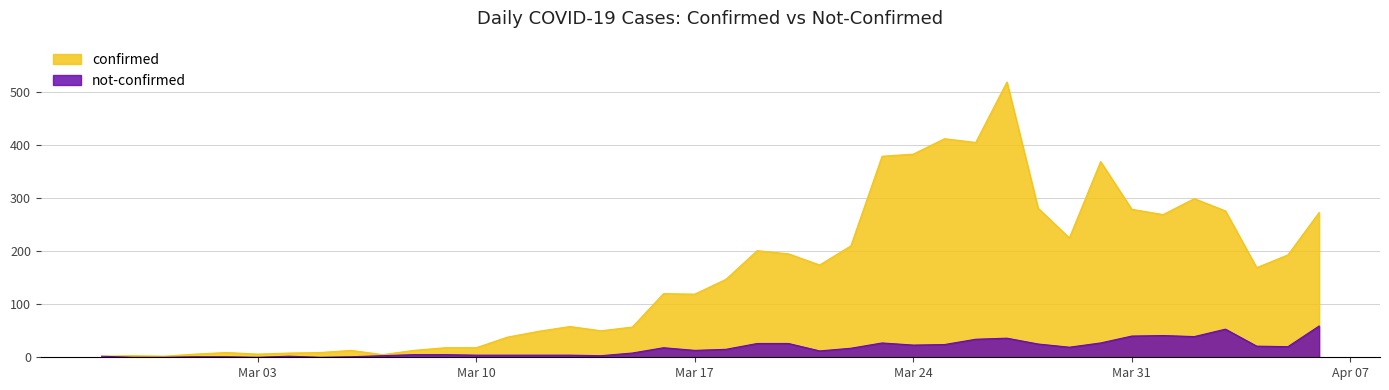

The value of not-confirmed at 2020-03-07 is 4. True or false?

False